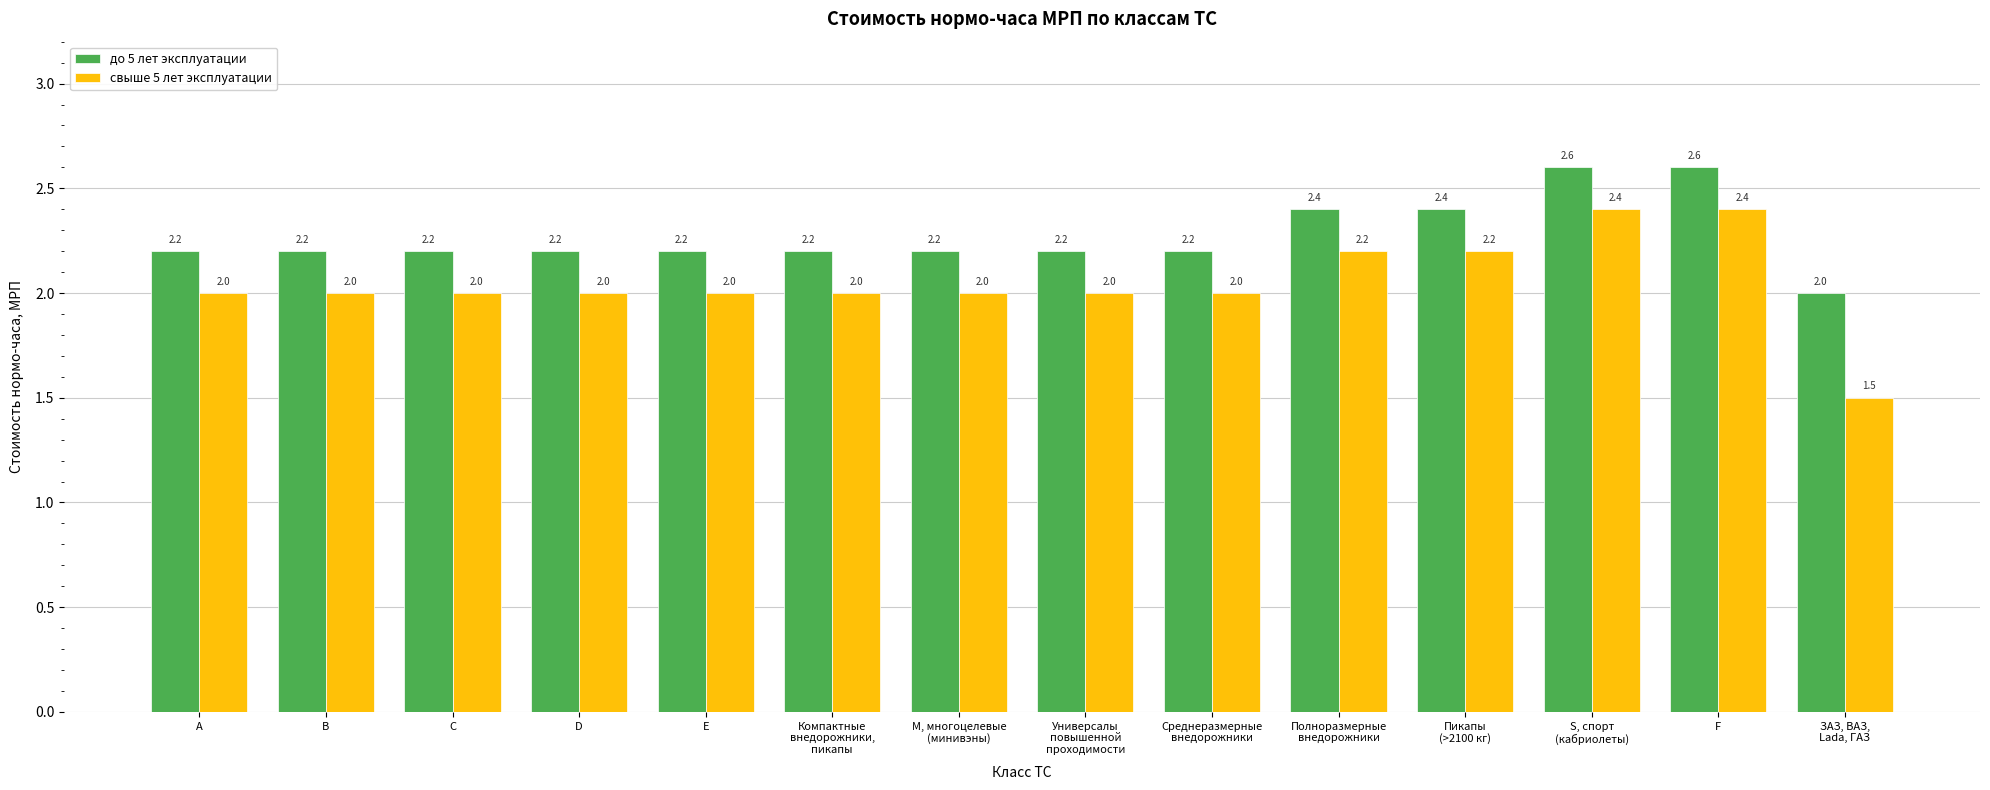

What is the label of the 11th bar from the left?

Пикапы
(>2100 кг)